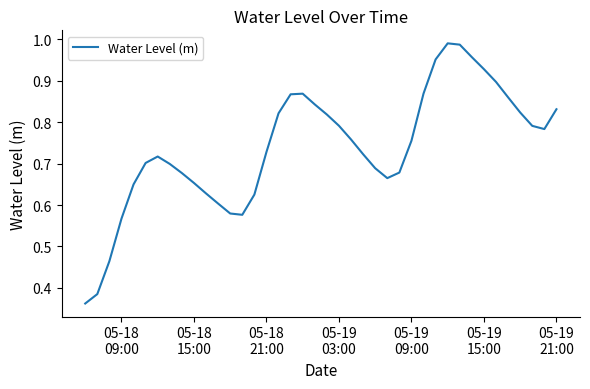

What is the difference between the second highest and second lowest values?

0.6